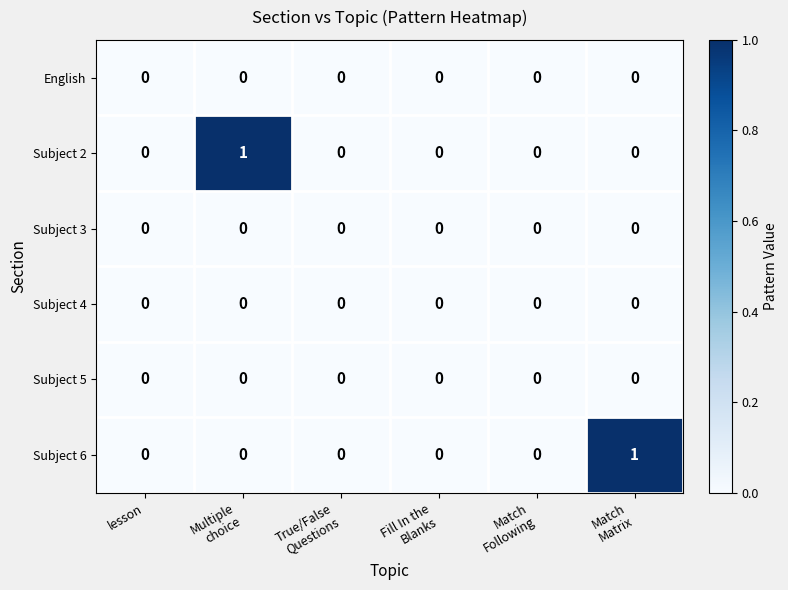

The value of Subject 6 at lesson is 0. True or false?

True